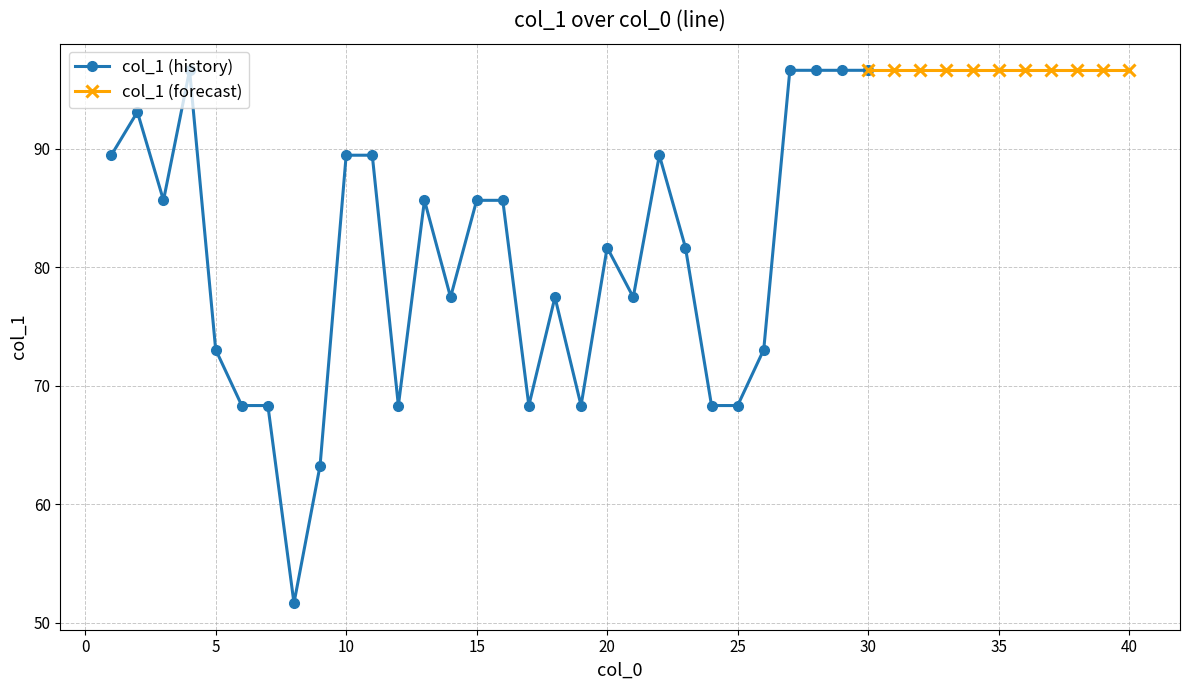

How many data points are less than 89?

20